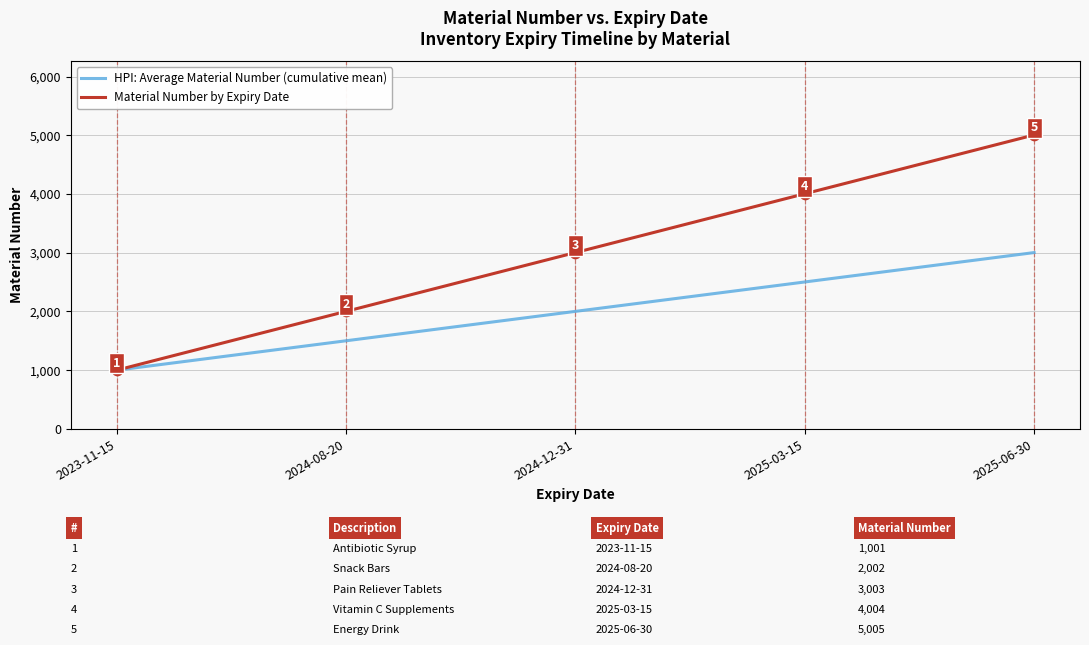

What are all the series names shown in the legend?

HPI: Average Material Number (cumulative mean), Material Number by Expiry Date